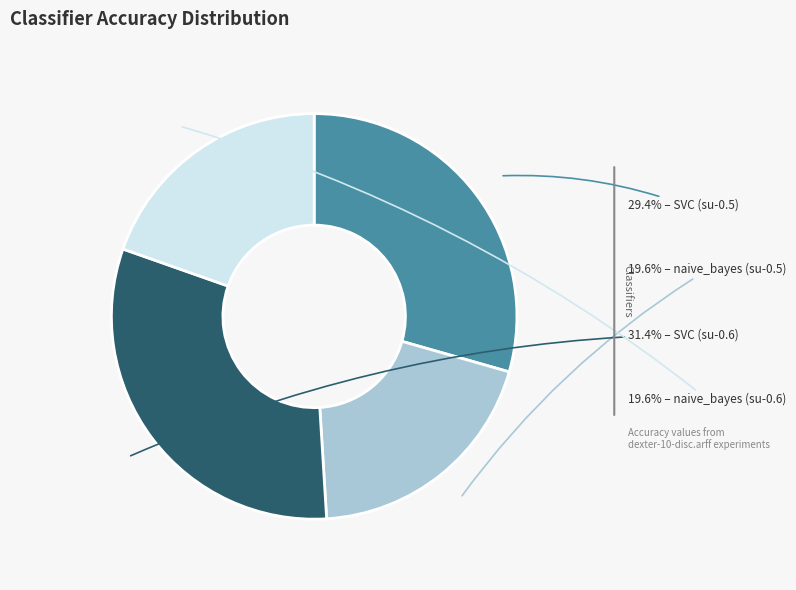

Is there any slice that represents more than half of the pie?

No